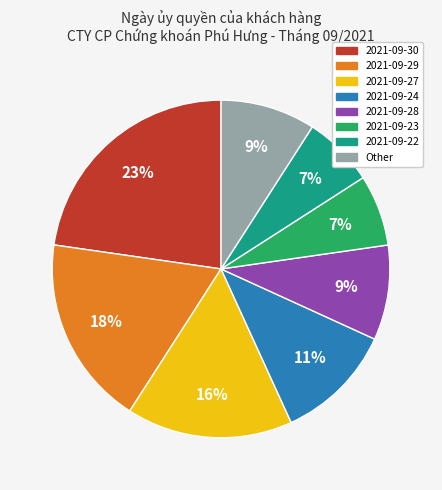

To the nearest percent, what percentage of the pie is 2021-09-22?

7%